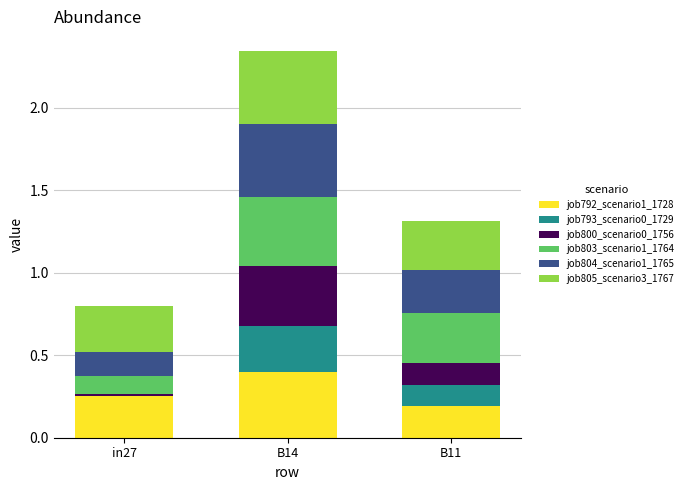

At which category is the sum across all series the highest?

B14